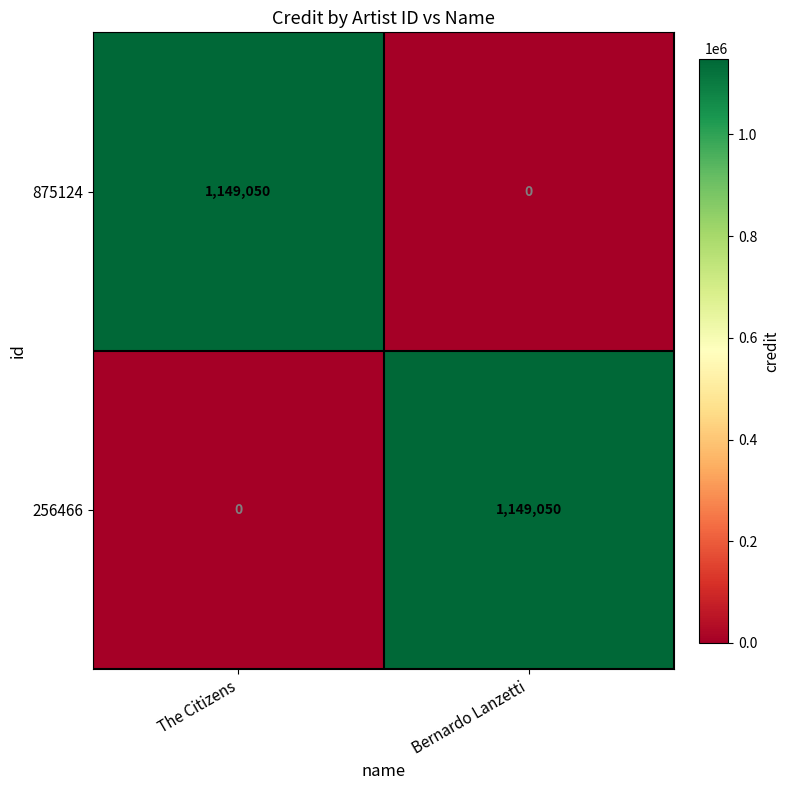

True or false: 256466 has a value of 0 at The Citizens.

True